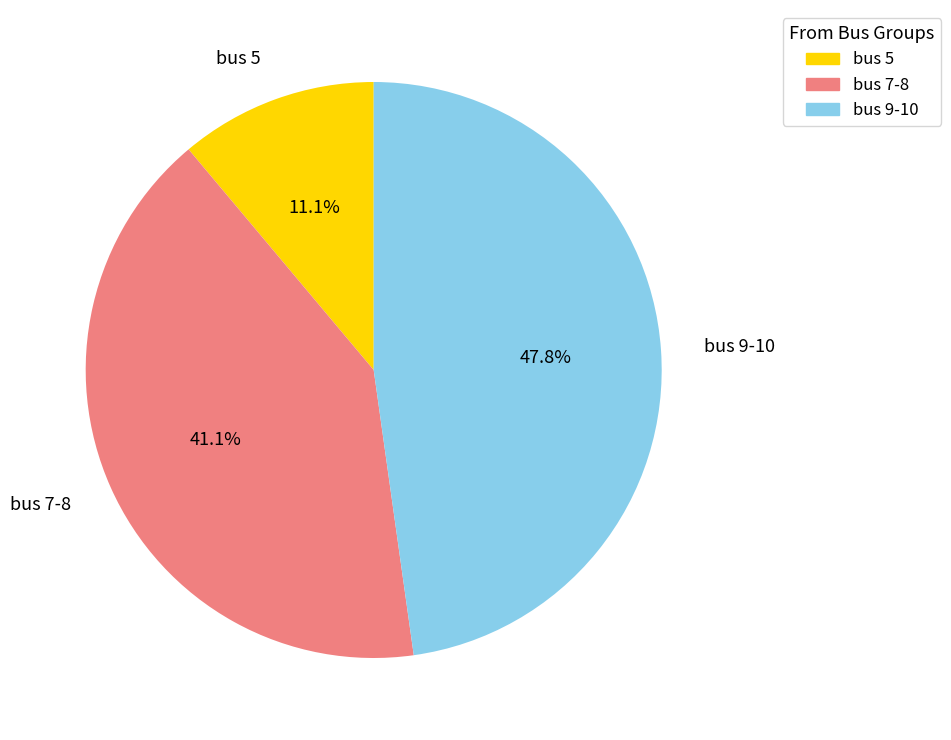

What is the smallest slice in the pie chart?

bus 5